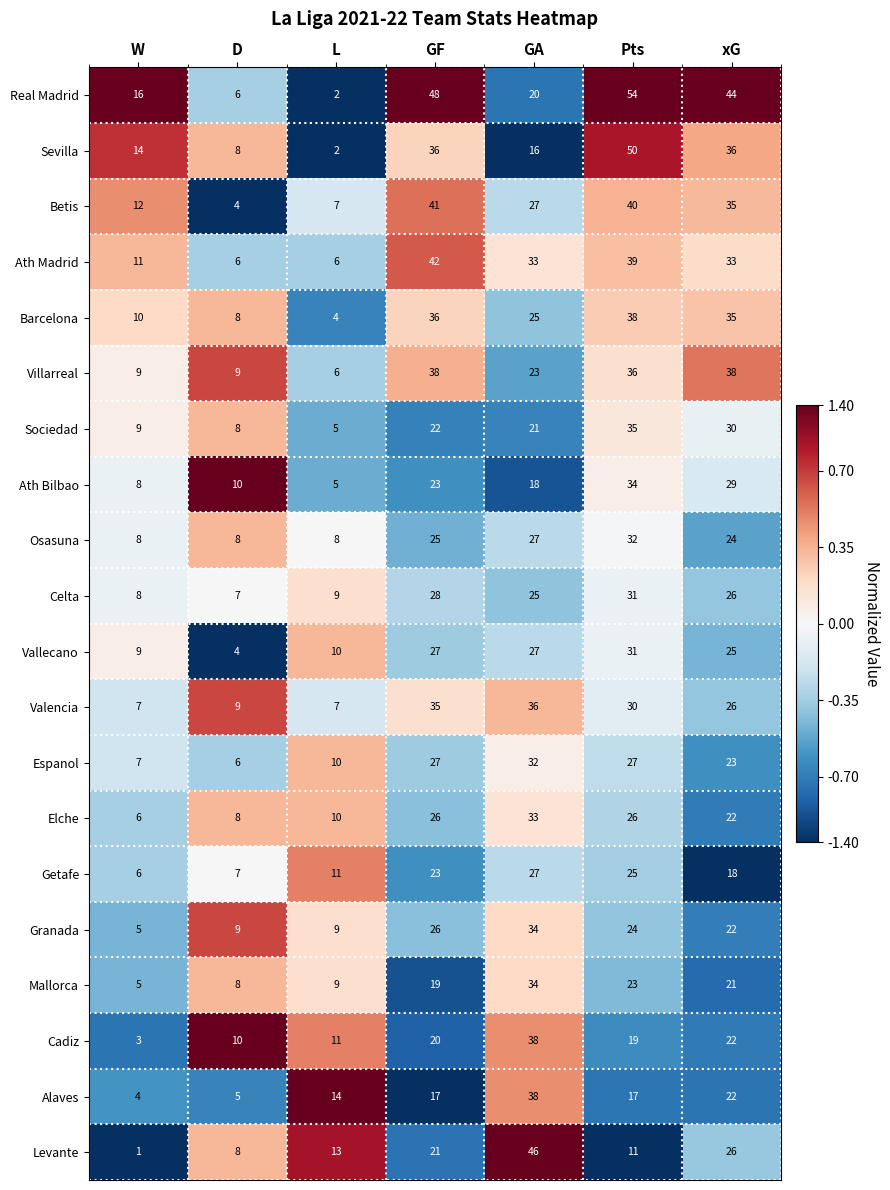

What is the sum of the Getafe values at GA and GF?

50